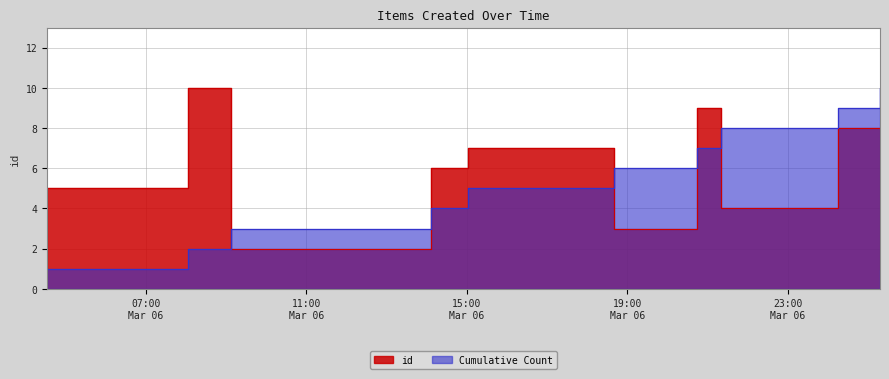

Reading right to left, list all the values displayed in this chart.

1	8	4	9	3	7	6	2	10	5